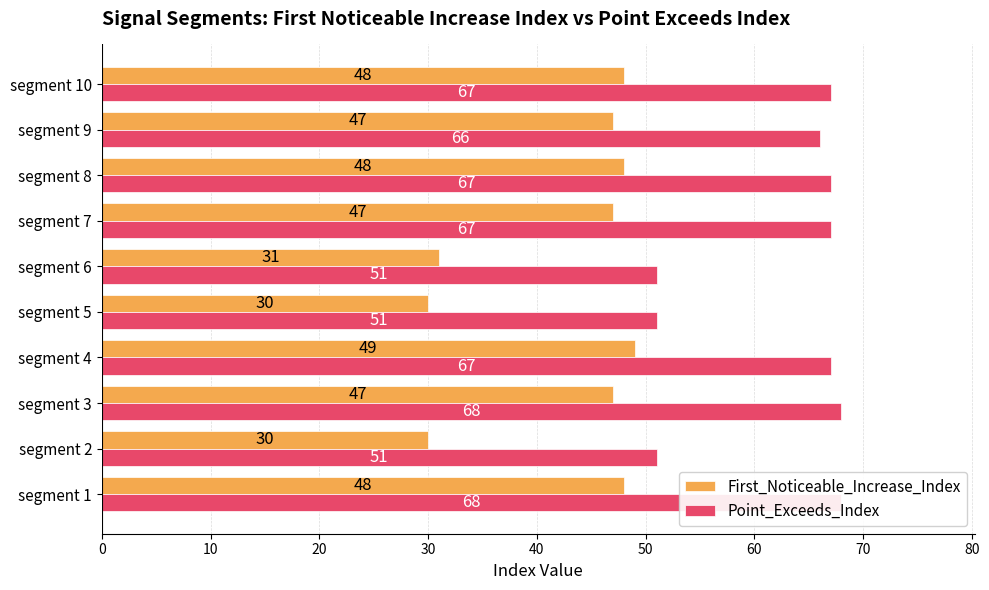

Which series has the largest total across all categories?

Point_Exceeds_Index